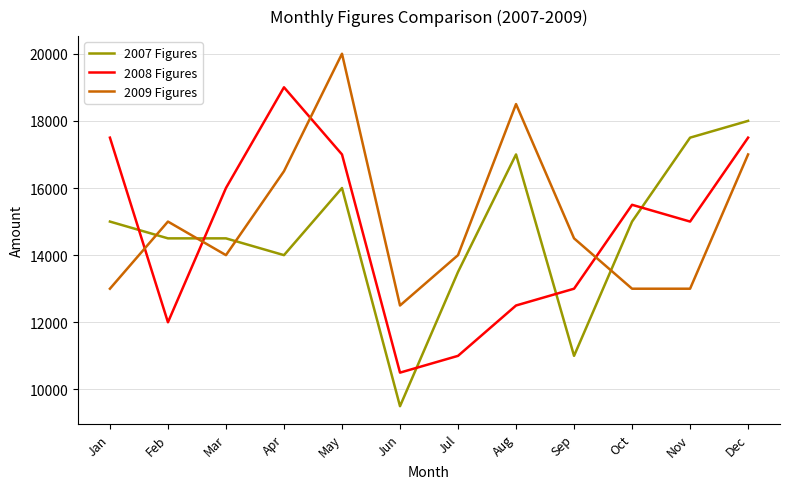

What is the average value of the 2007 Figures series?

14625